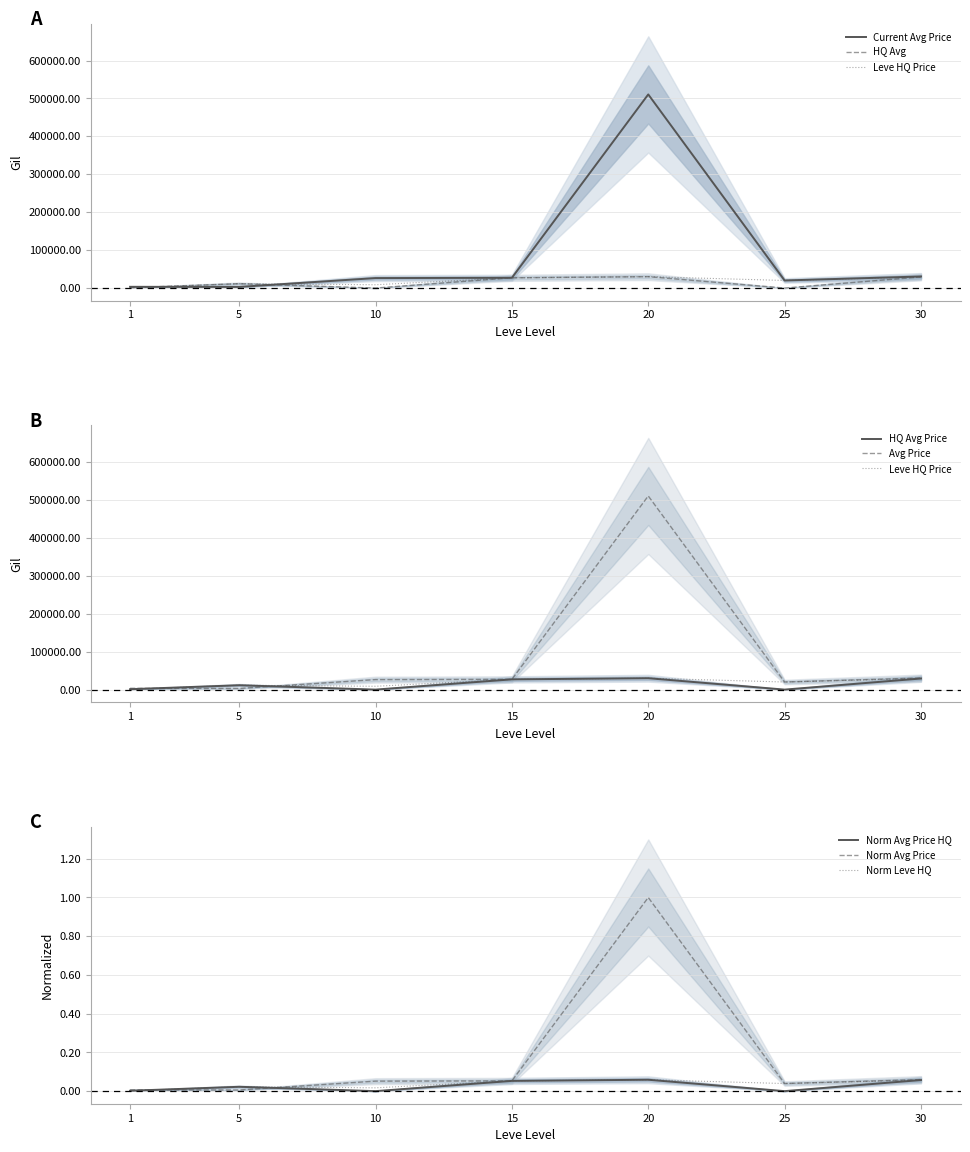

How many intersections are there between LevePriceHQ and currentAveragePrice?

2